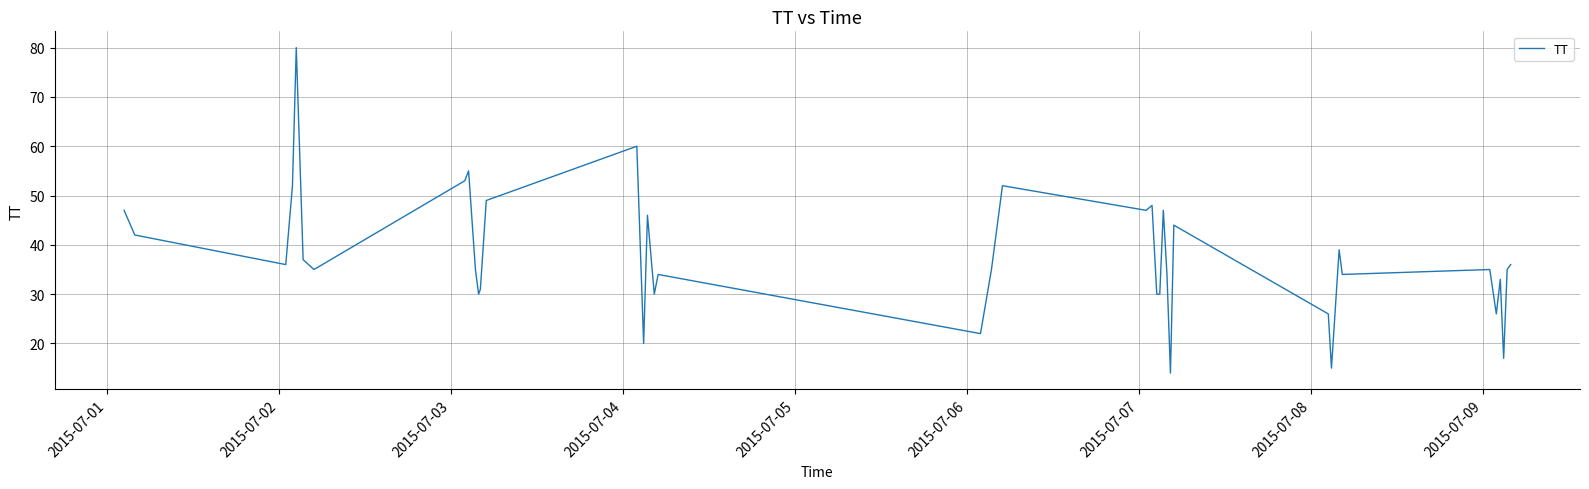

What is the difference between the maximum and minimum values?

66